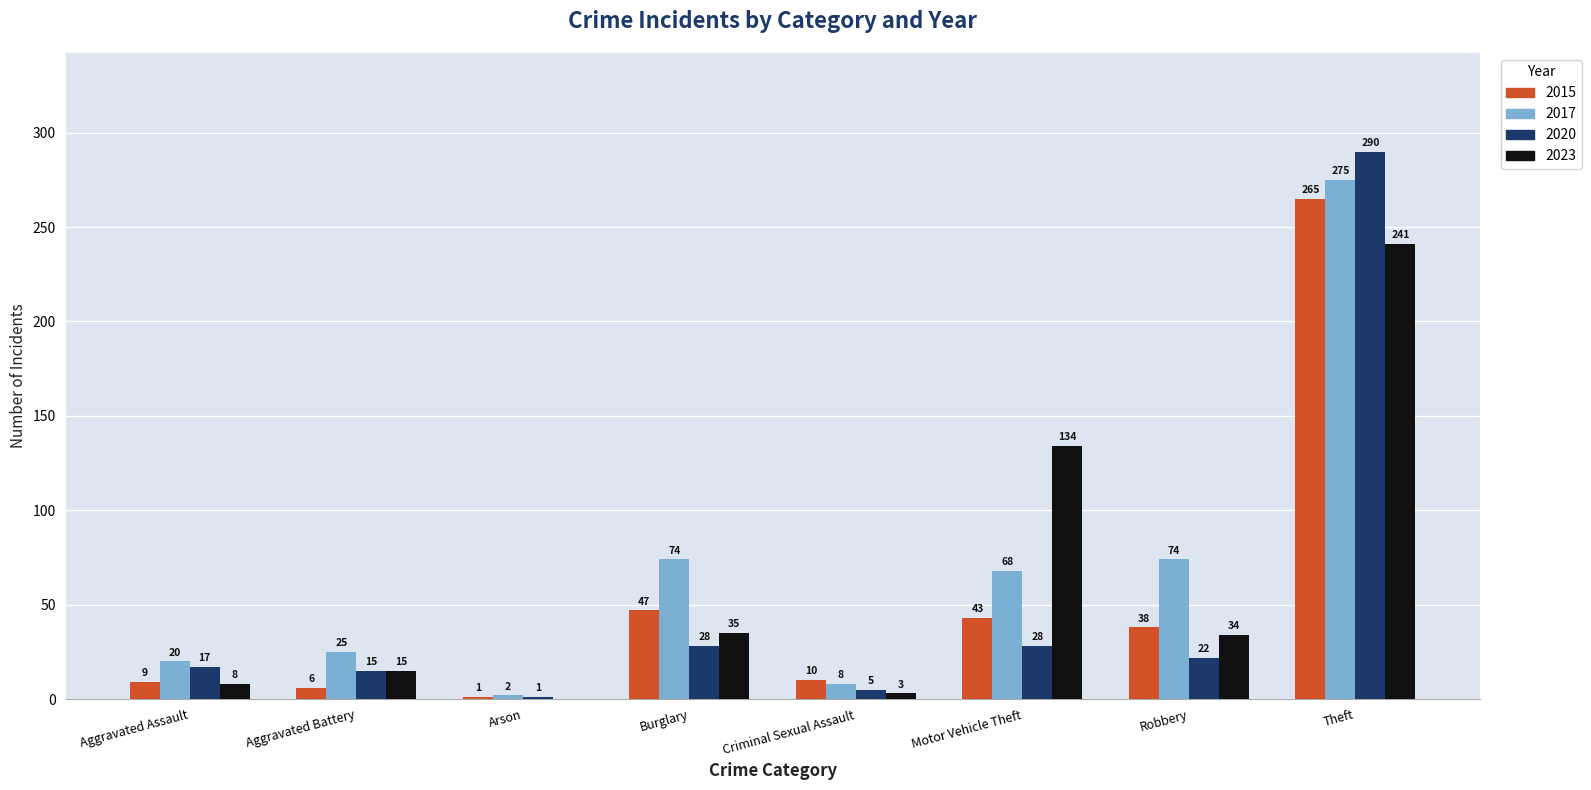

What is the sum of all 2017 values?

546